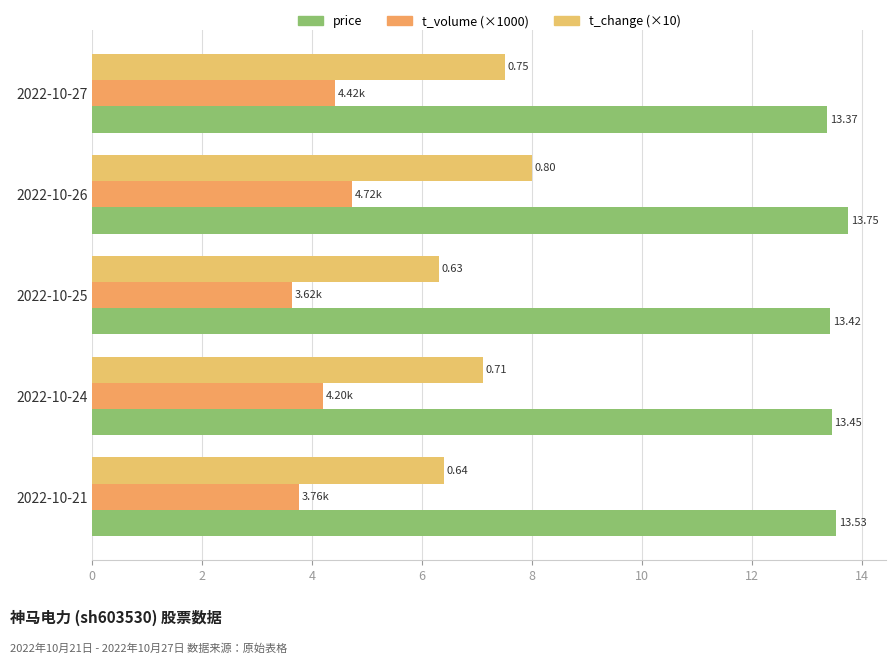

Count the number of categories in the chart.

5